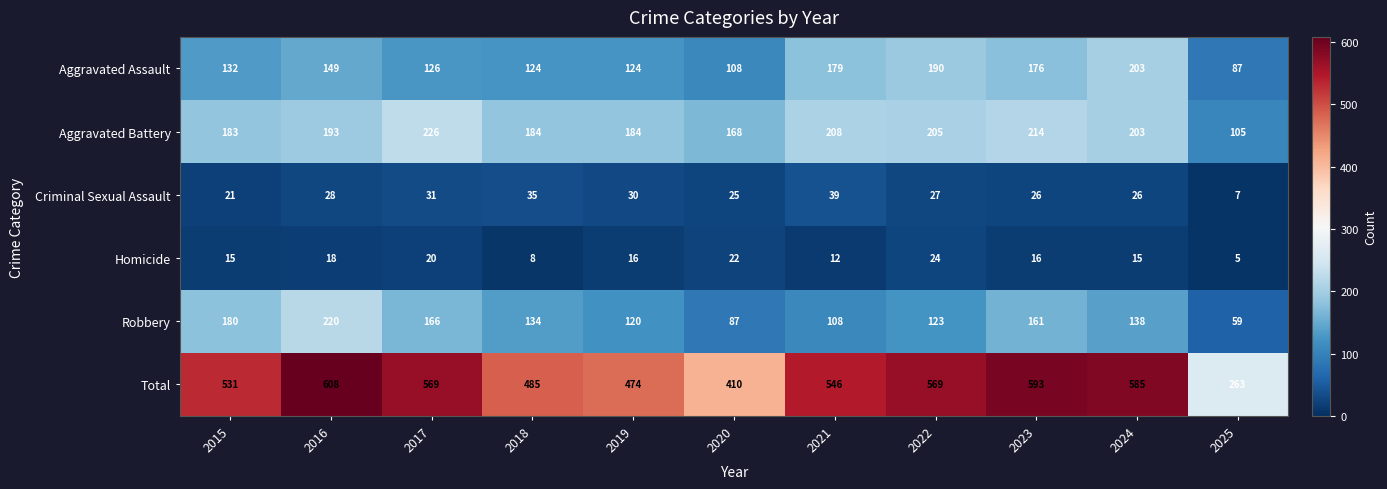

Where is Aggravated Battery nearest to the value 165?

2020